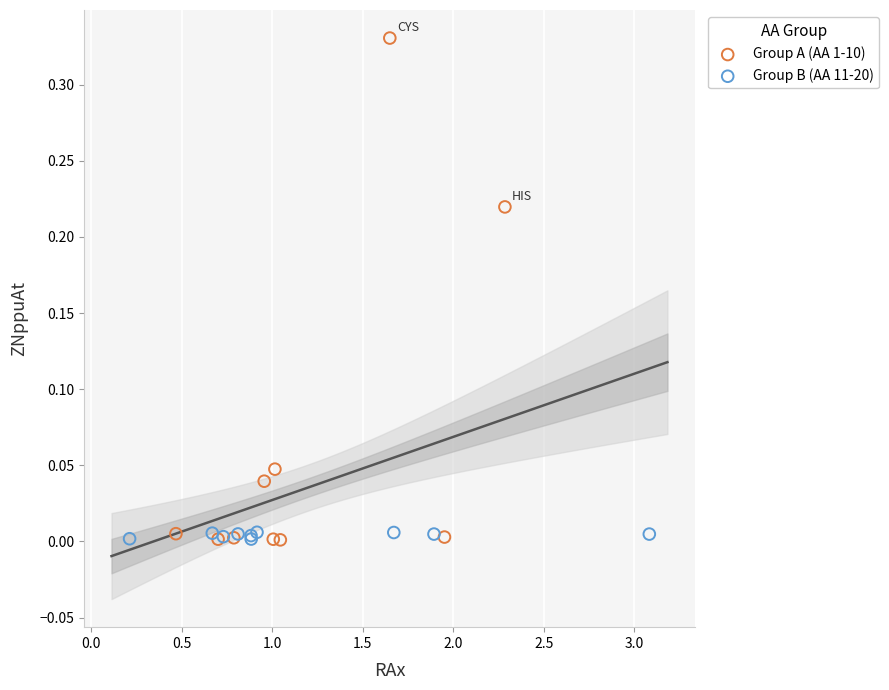

Which series has the largest Y range (max minus min)?

Group A (AA 1-10)